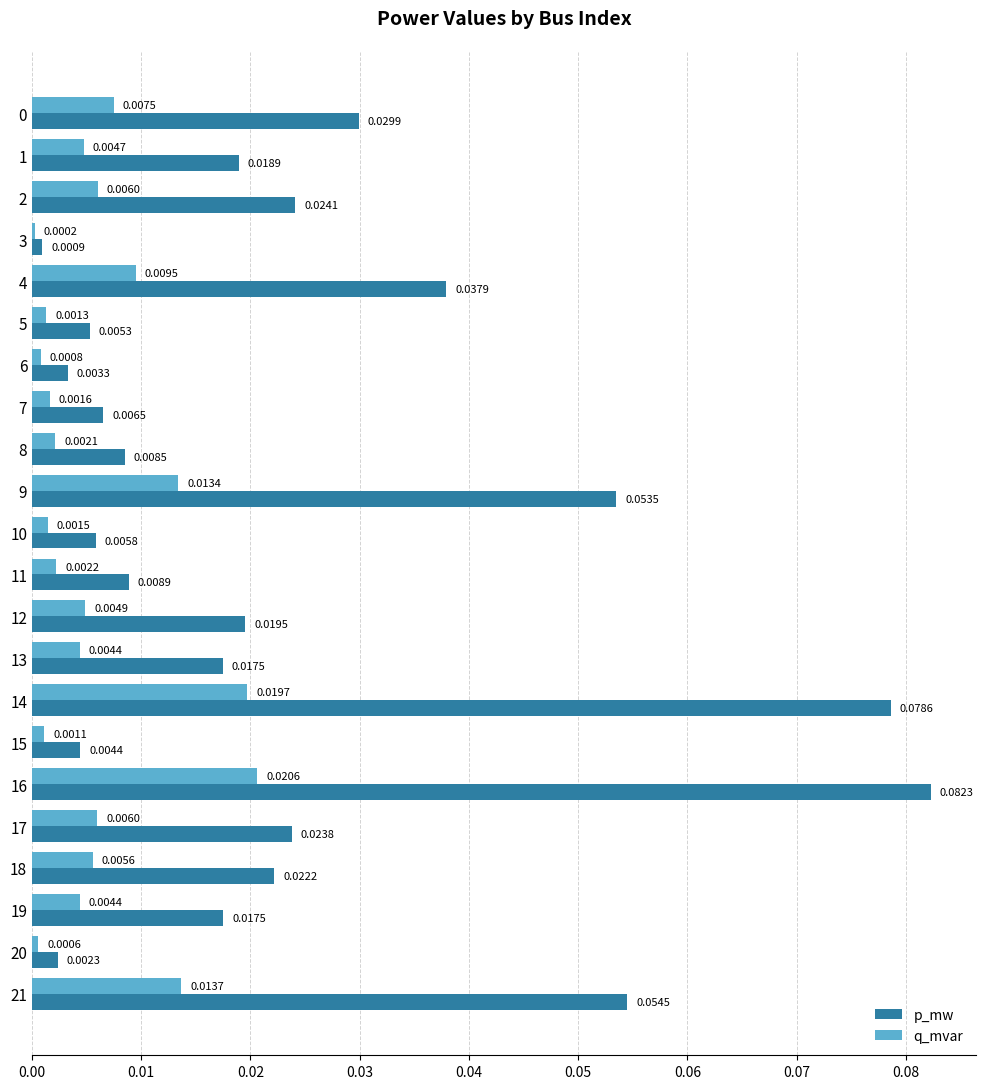

Between 4 and 21, which series saw the biggest shift?

p_mw